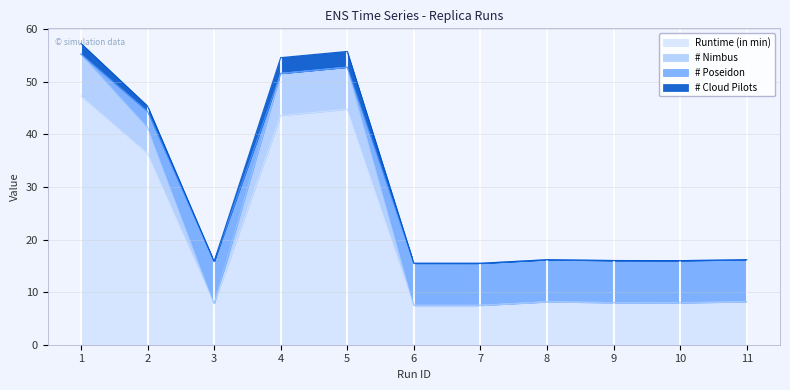

True or false: Runtime (in min) has a value of 7.5 at 7.

True